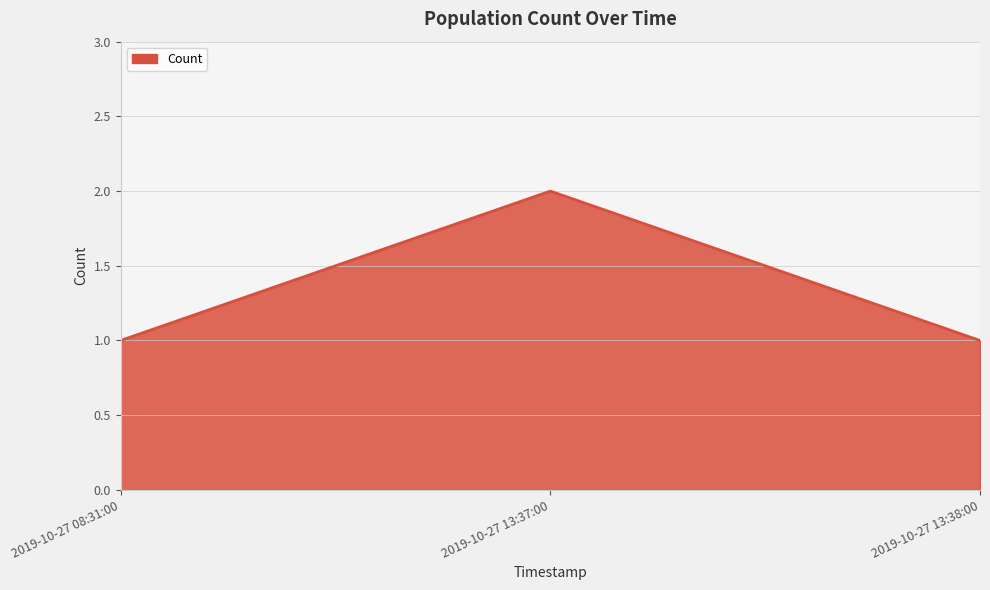

The value at 2019-10-27 13:37:00 is 3. True or false?

False